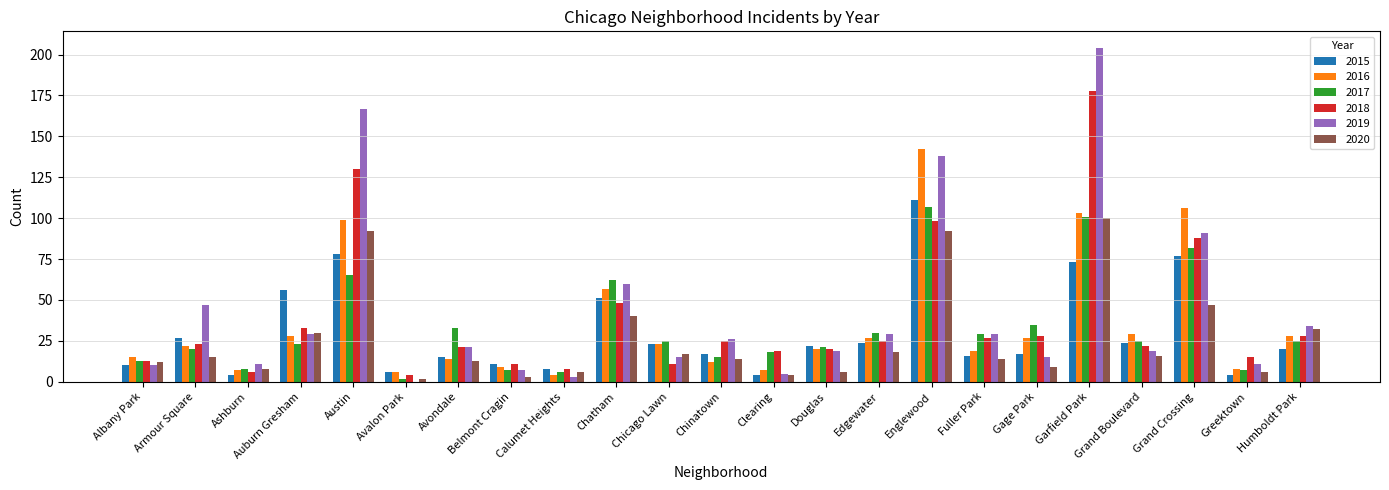

Reading left to right, extract all data points from this chart.

2015: 10	27	4	56	78	6	15	11	8	51	23	17	4	22	24	111	16	17	73	24	77	4	20
2016: 15	22	7	28	99	6	14	9	4	57	23	12	7	20	27	142	19	27	103	29	106	8	28
2017: 13	20	8	23	65	2	33	7	6	62	25	15	18	21	30	107	29	35	101	25	82	7	25
2018: 13	23	6	33	130	4	21	11	8	48	11	25	19	20	25	98	27	28	178	22	88	15	28
2019: 10	47	11	29	167	0	21	7	3	60	15	26	5	19	29	138	29	15	204	19	91	11	34
2020: 12	15	8	30	92	2	13	3	6	40	17	14	4	6	18	92	14	9	100	16	47	6	32